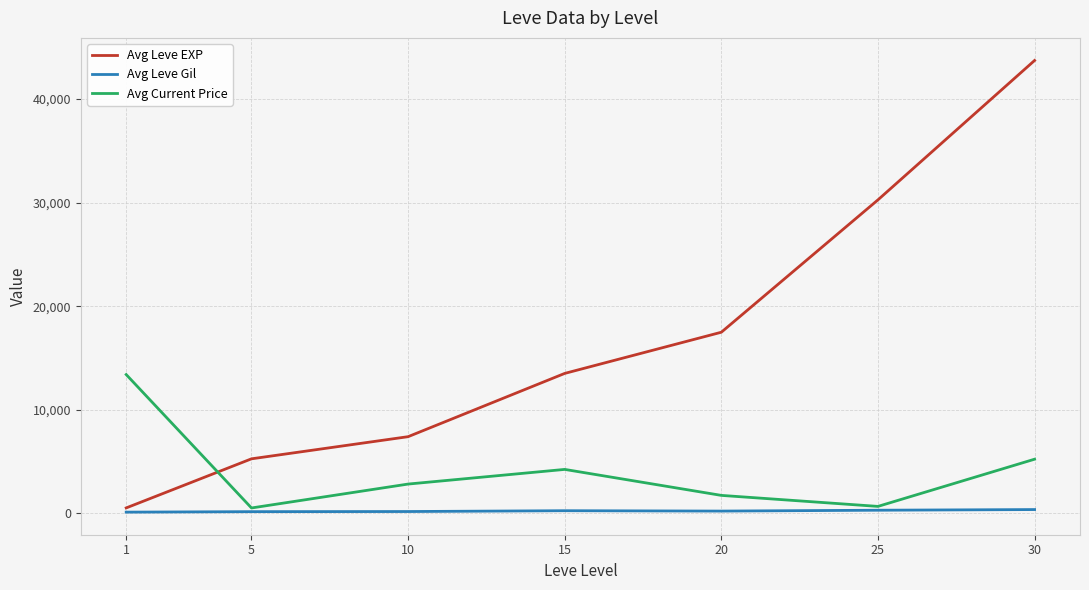

List the series in order of their overall mean, lowest first.

Avg Leve Gil, Avg Current Price, Avg Leve EXP